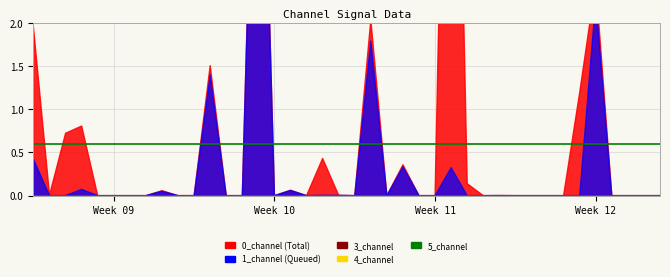

Is it true that 3_channel equals 0.0 at 31?

True